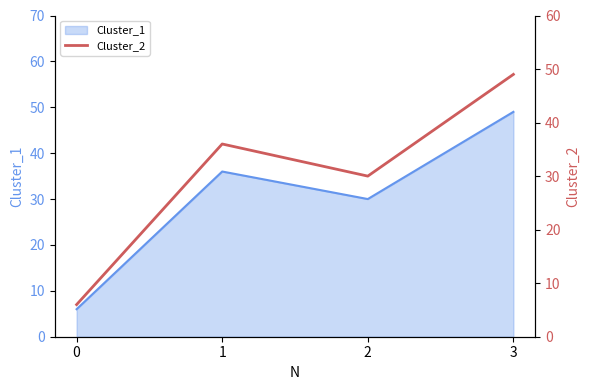

What is the difference between the second highest and second lowest values?

6